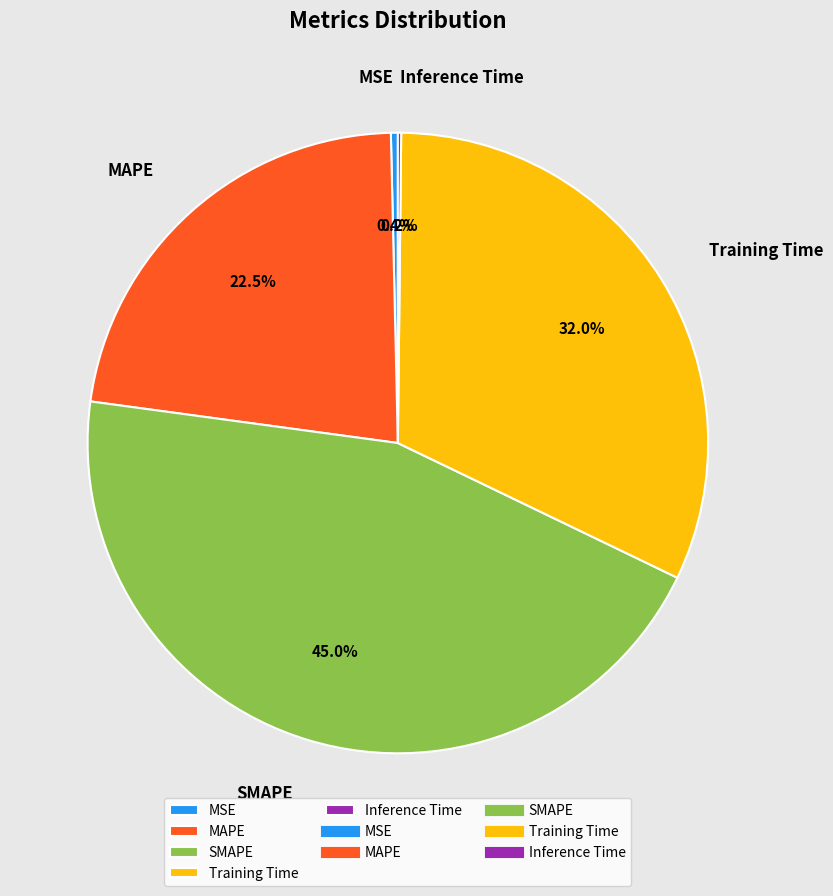

Do SMAPE and MSE together represent more than half of the pie?

No